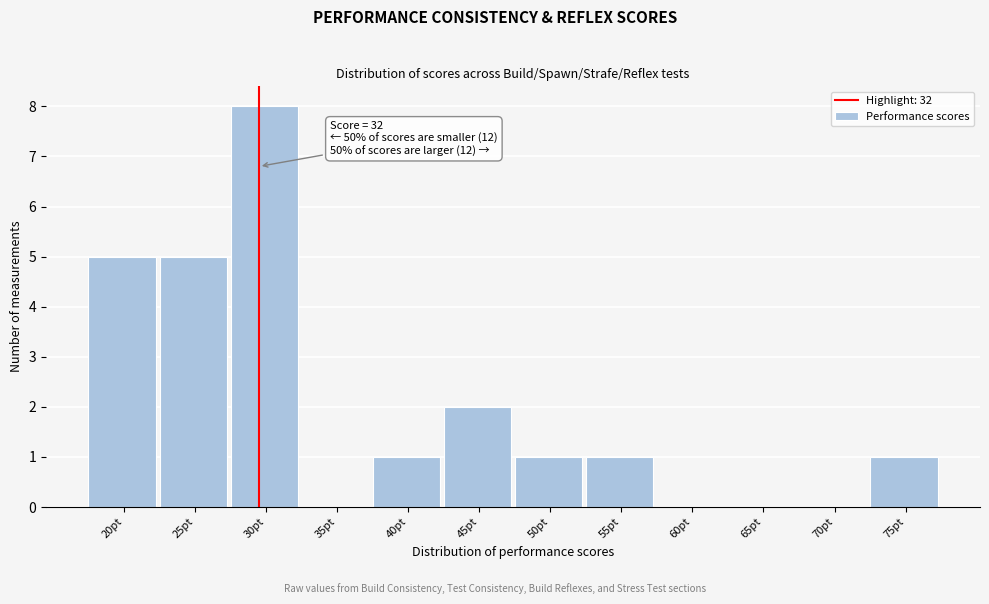

Reading left to right, what are all the values shown in this chart?

20pt=5	25pt=5	30pt=8	35pt=0	40pt=1	45pt=2	50pt=1	55pt=1	60pt=0	65pt=0	70pt=0	75pt=1